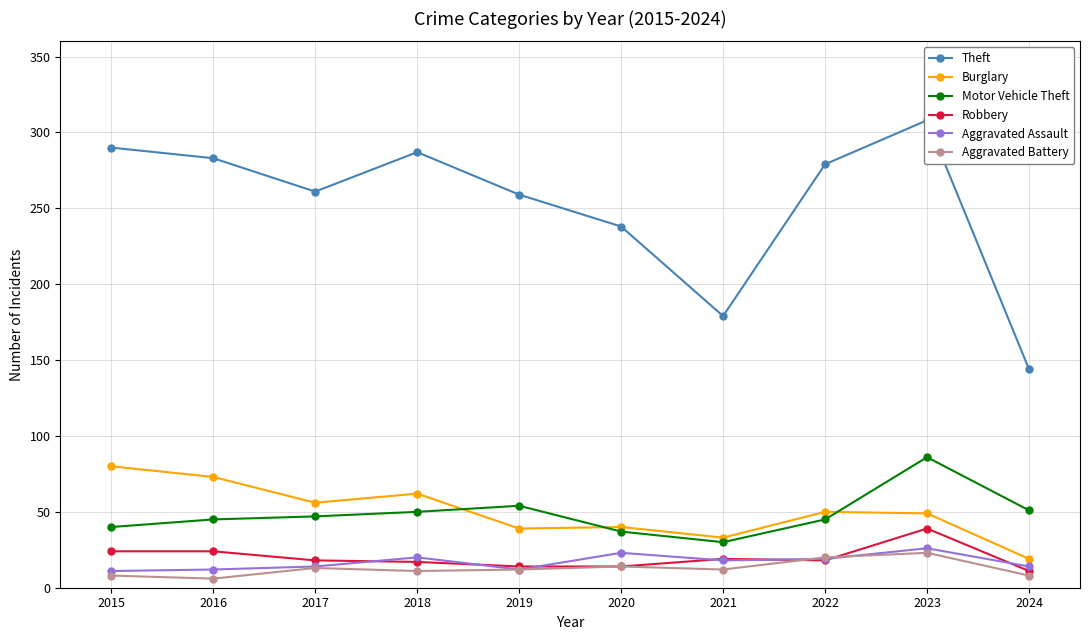

Does the chart have visible grid lines?

Yes